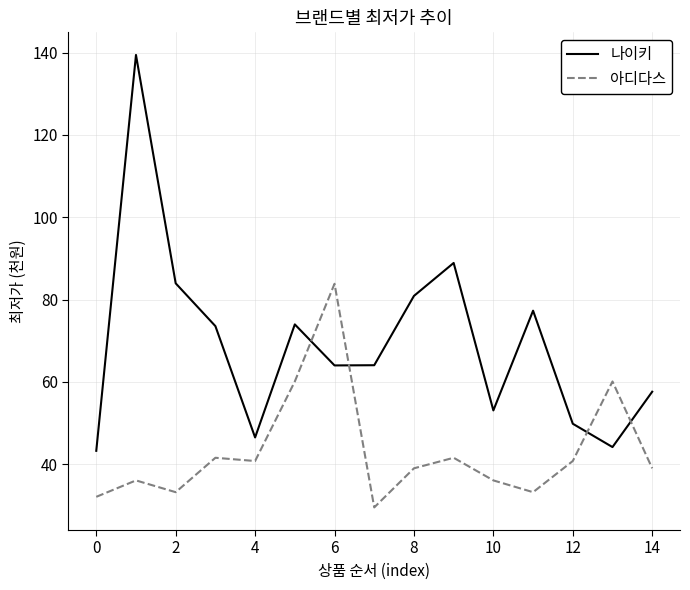

Which series has the largest range (max minus min)?

나이키